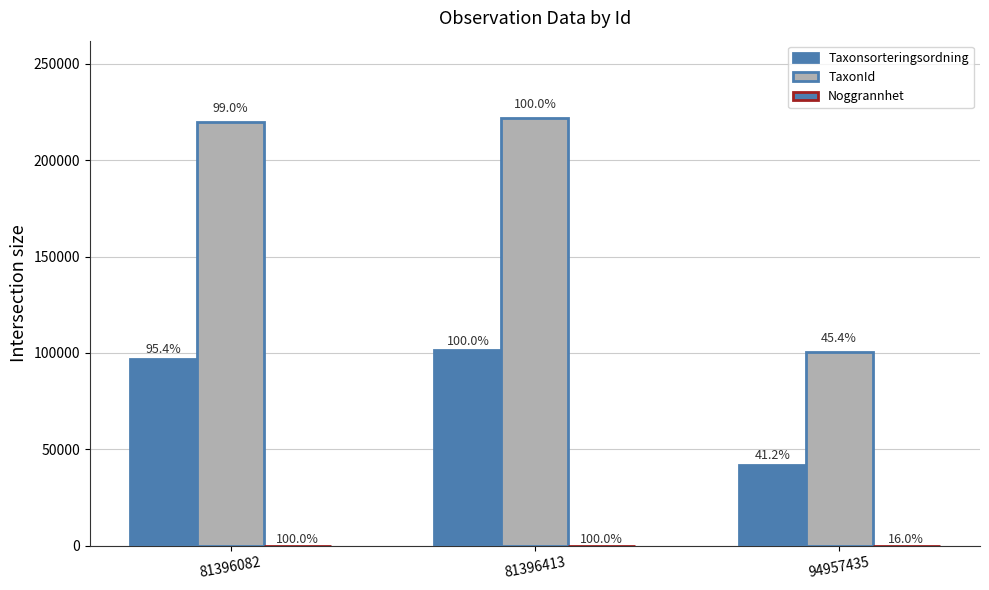

At which label is TaxonId closest to 161412?

81396082